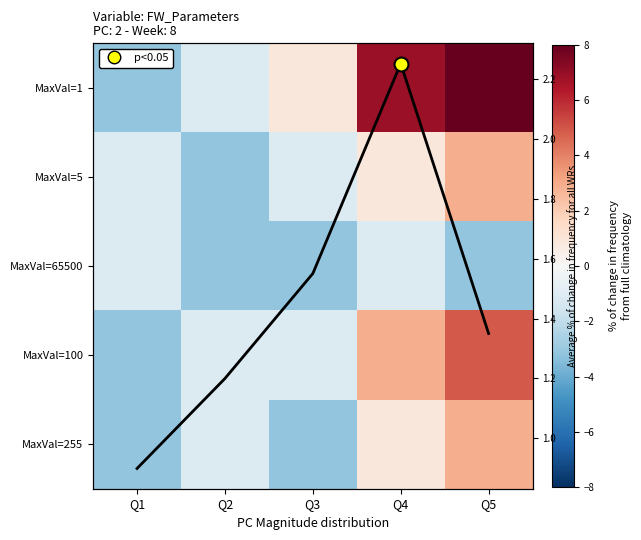

Is the value of line at Q3 greater than the value of MaxVal=65500 at Q1?

Yes